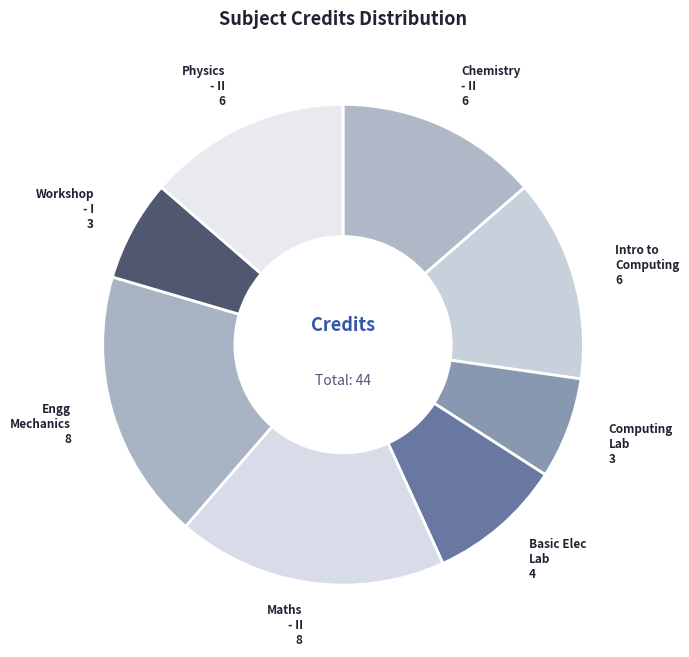

Count the number of slices in the pie.

8